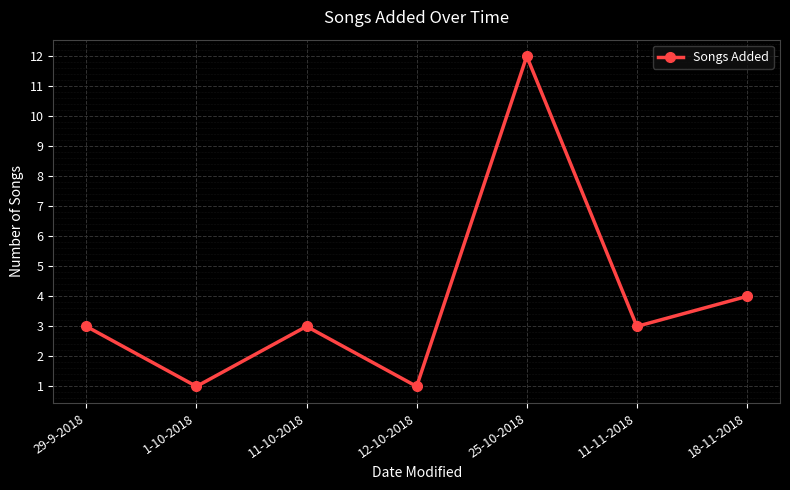

Count the number of data series in this chart.

1